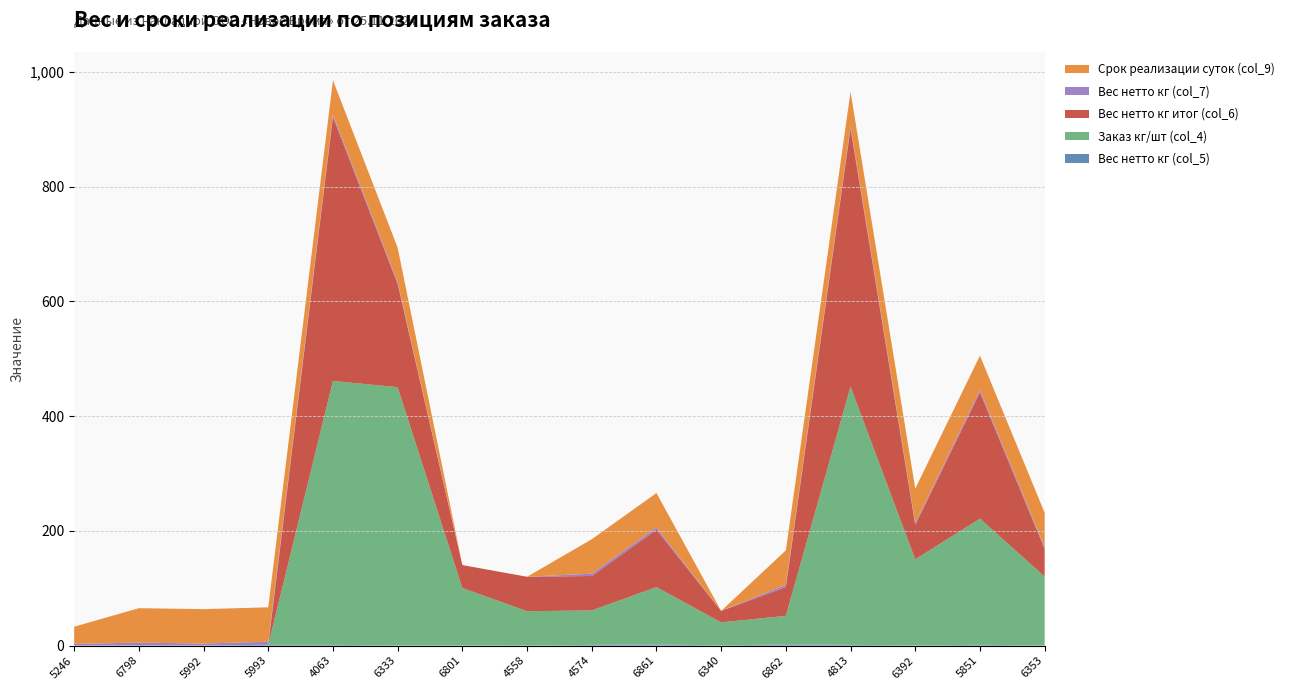

Reading left to right, transcribe all the data shown in this chart.

Вес нетто кг (col_5): 5246=0.0	6798=0.8	5992=0.4	5993=1.4	4063=1.3	6333=0.4	6801=0.4	4558=0.0	4574=1.4	6861=2.0	6340=0.5	6862=2.0	4813=1.4	6392=0.4	5851=1.4	6353=0.4
Заказ кг/шт (col_4): 5246=0.0	6798=0.0	5992=0.0	5993=0.0	4063=460.0	6333=450.0	6801=100.0	4558=60.0	4574=60.0	6861=100.0	6340=40.0	6862=50.0	4813=450.0	6392=150.0	5851=220.0	6353=120.0
Вес нетто кг итог (col_6): 5246=0.0	6798=0.0	5992=0.0	5993=0.0	4063=460.0	6333=180.0	6801=40.0	4558=60.0	4574=60.0	6861=100.0	6340=20.0	6862=50.0	4813=450.0	6392=60.0	5851=220.0	6353=48.0
Вес нетто кг (col_7): 5246=3.0	6798=4.5	5992=3.2	5993=5.4	4063=4.0	6333=3.2	6801=0.0	4558=0.0	4574=4.0	6861=4.0	6340=0.0	6862=4.0	4813=4.0	6392=3.2	5851=4.1	6353=3.2
Срок реализации суток (col_9): 5246=30.0	6798=60.0	5992=60.0	5993=60.0	4063=60.0	6333=60.0	6801=0.0	4558=0.0	4574=60.0	6861=60.0	6340=0.0	6862=60.0	4813=60.0	6392=60.0	5851=60.0	6353=60.0